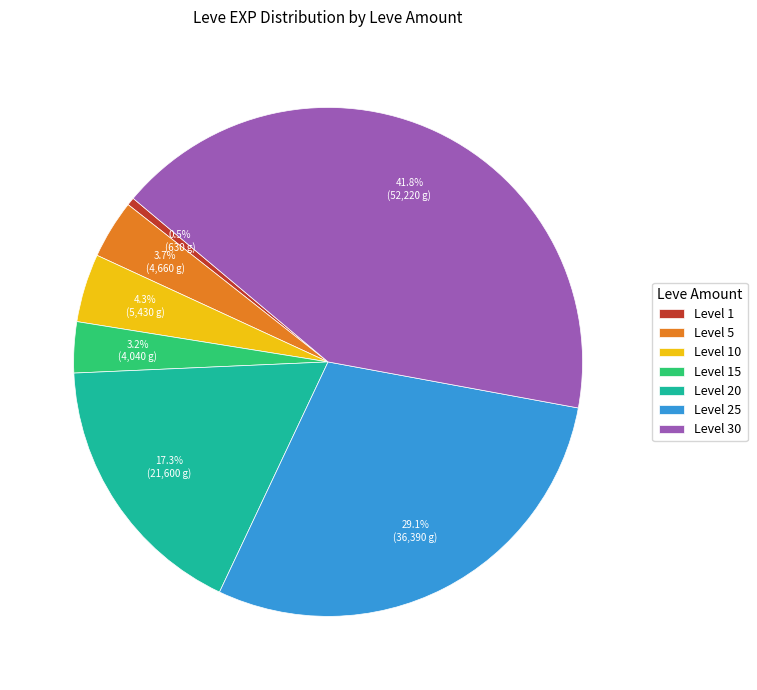

Which has a higher value, Level 10 or Level 30?

Level 30